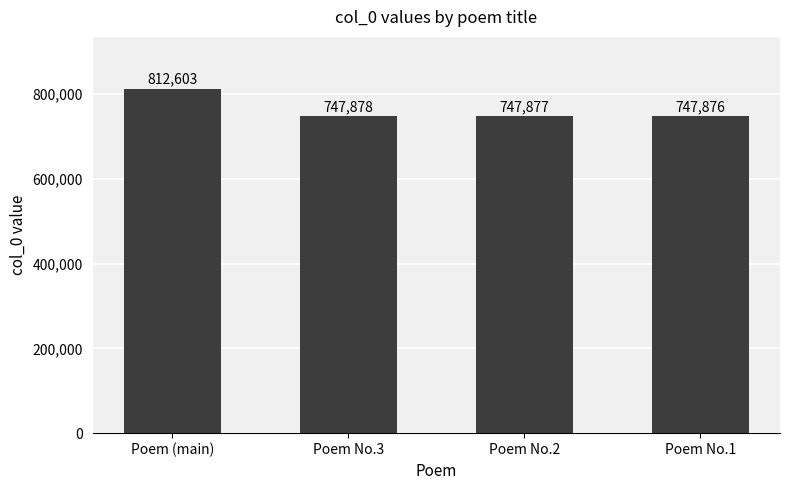

What is the label of the 2nd bar from the right?

Poem No.2